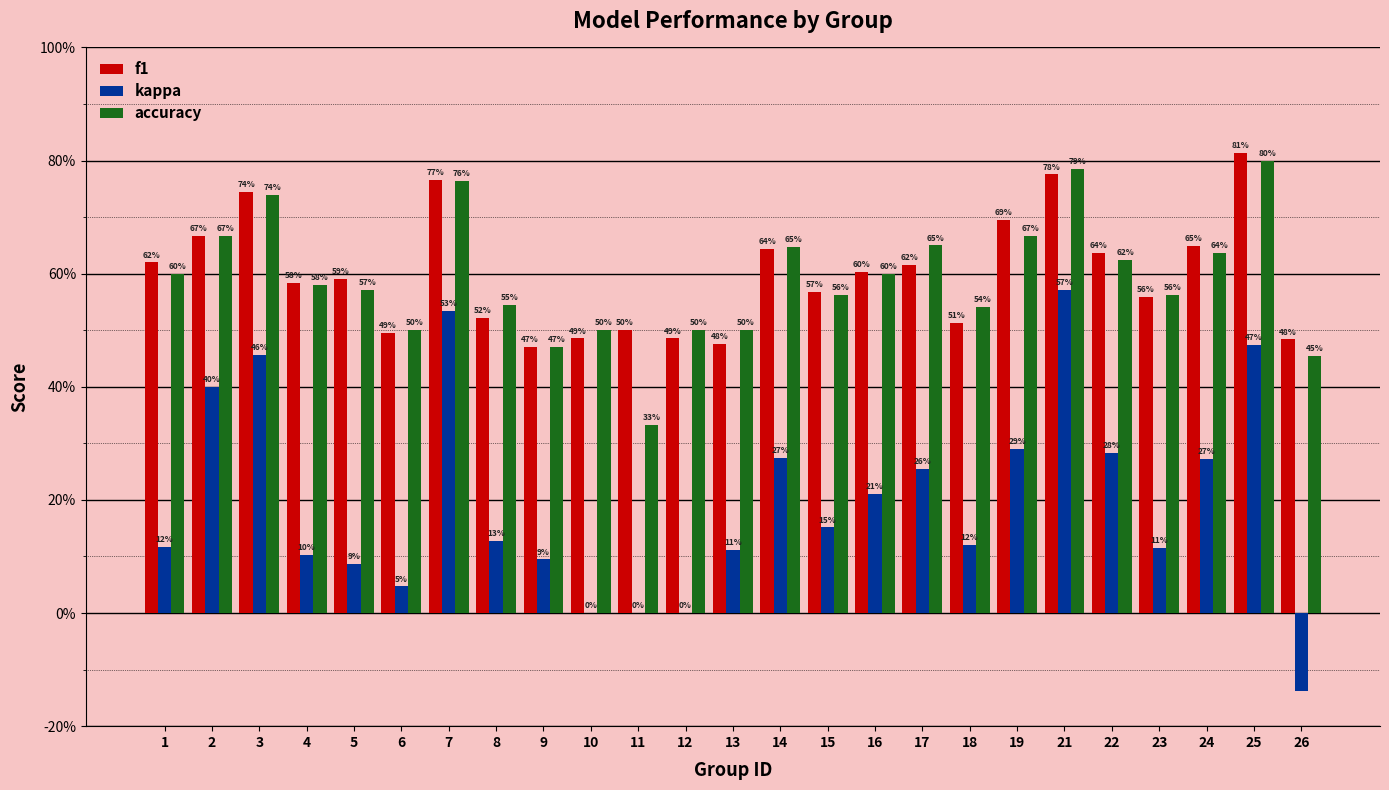

Does the chart contain stacked bars?

No